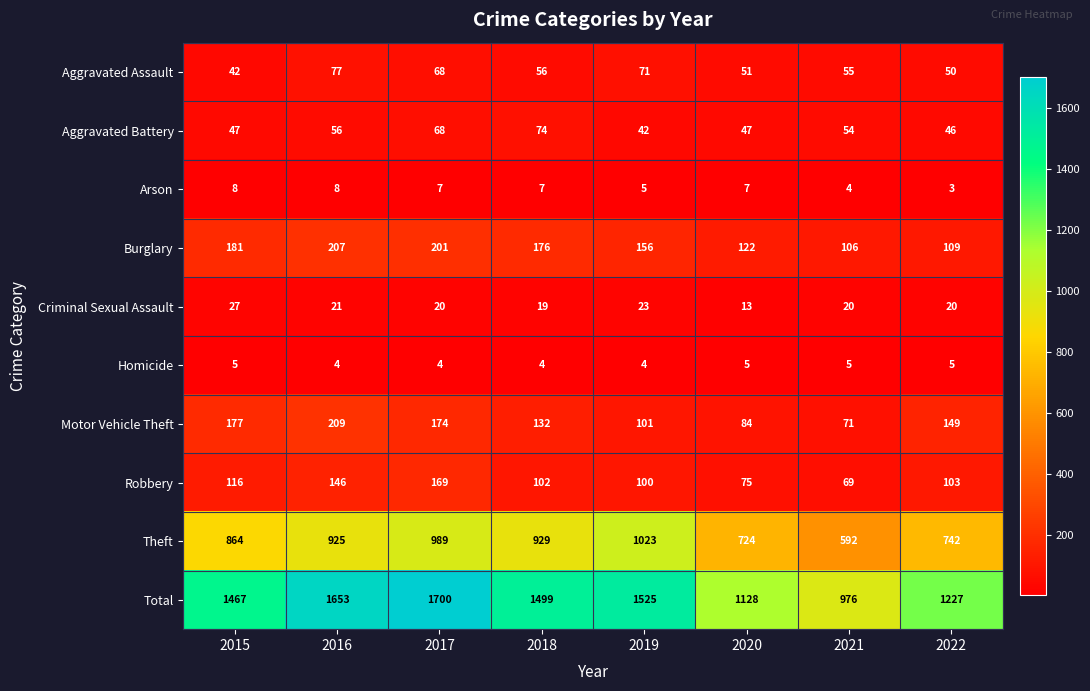

What is the difference between the maximum and second lowest values in the Burglary series?

98